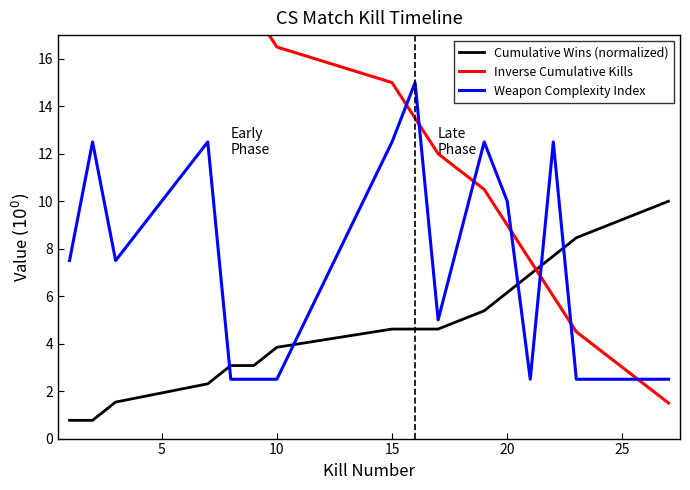

What is the minimum value for Cumulative Wins (normalized)?

0.8